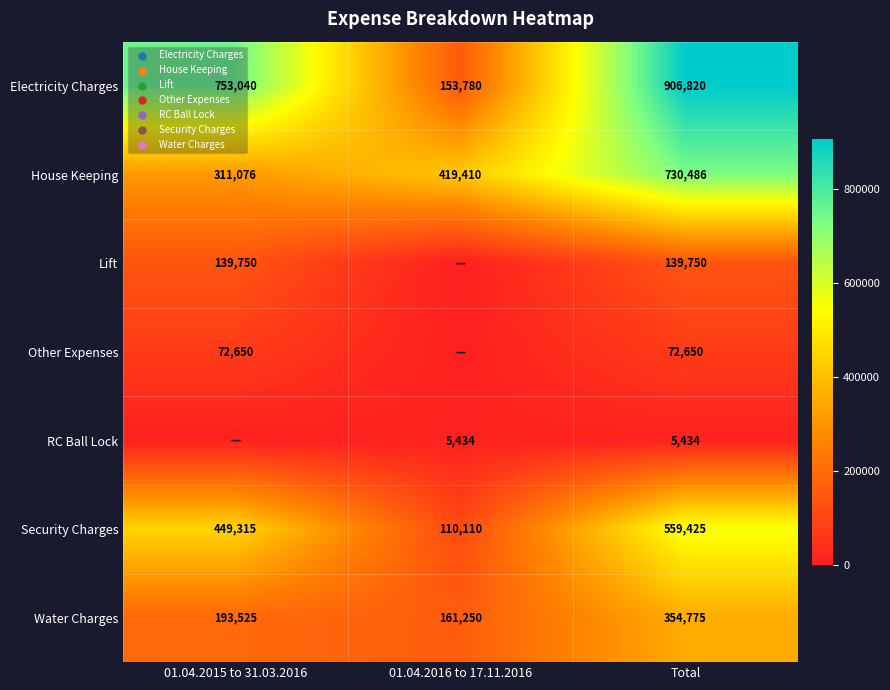

At Total, list the series in order from largest to smallest.

Electricity Charges, House Keeping, Security Charges, Water Charges, Lift, Other Expenses, RC Ball Lock